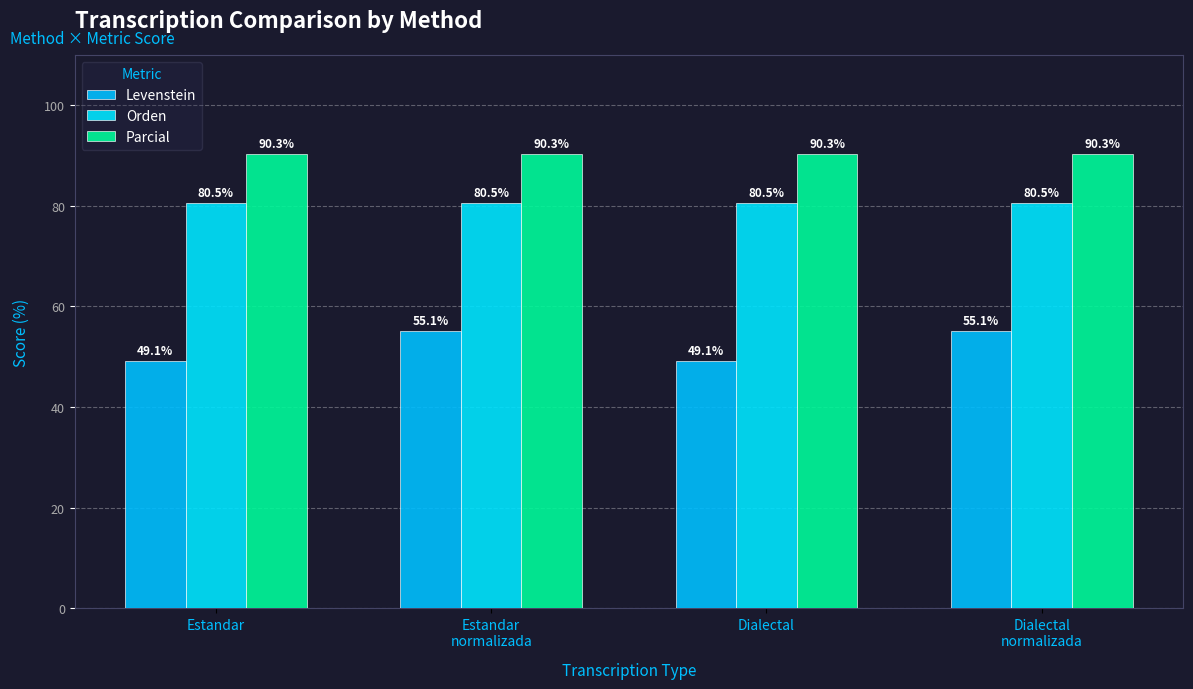

Rank the series by their maximum value, from highest to lowest.

Parcial, Orden, Levenstein